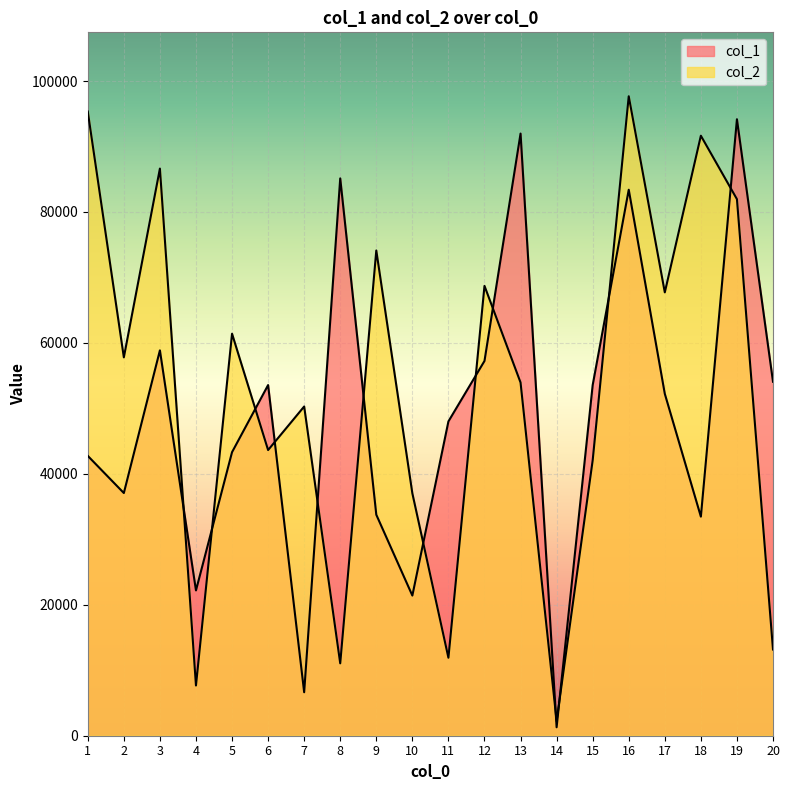

Which label corresponds to the largest value in the chart?

16